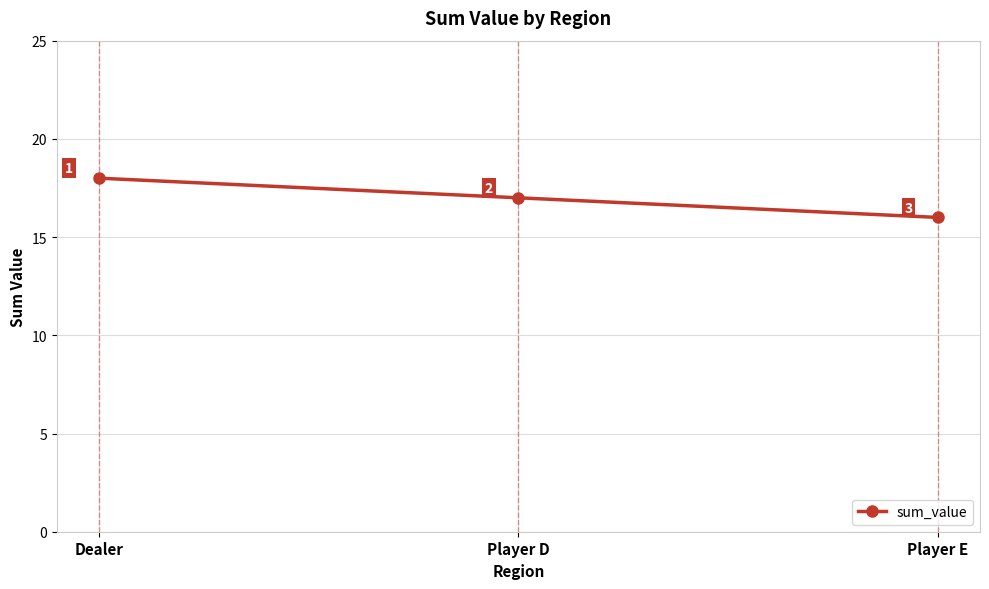

What is the ratio of the value at Player E to the value at Player D?

0.9